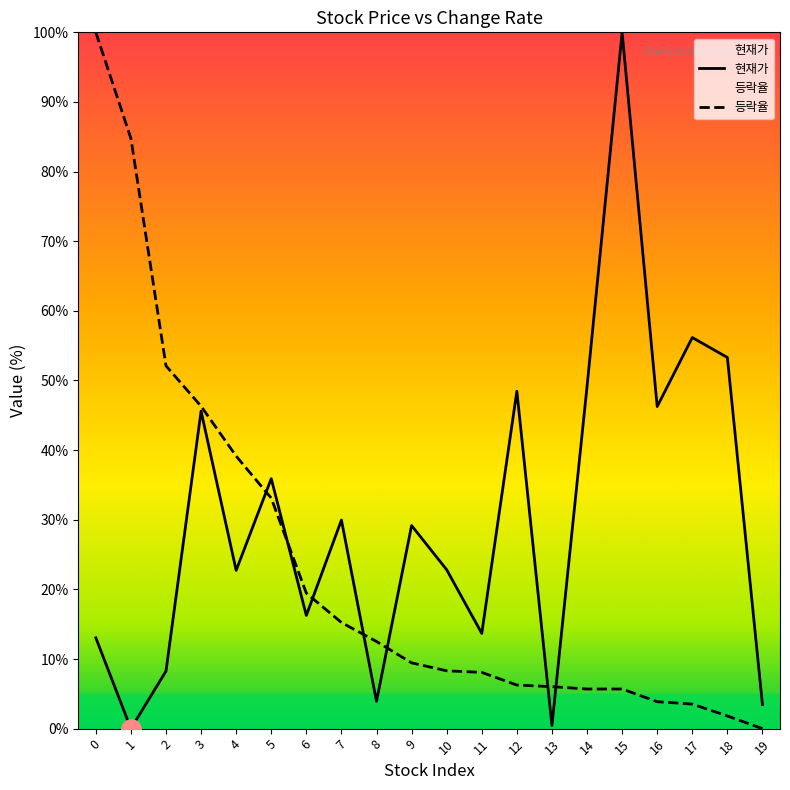

Reading left to right, what are all the values shown in this chart?

현재가: 0=13.0	1=0.0	2=8.3	3=45.6	4=22.7	5=35.9	6=16.3	7=30.0	8=3.9	9=29.2	10=22.8	11=13.7	12=48.5	13=0.4	14=49.1	15=100.0	16=46.3	17=56.2	18=53.3	19=3.5
등락율: 0=100.0	1=84.8	2=52.1	3=46.3	4=39.1	5=33.1	6=19.5	7=15.2	8=12.5	9=9.4	10=8.3	11=8.1	12=6.3	13=6.0	14=5.7	15=5.7	16=3.9	17=3.5	18=1.8	19=0.0